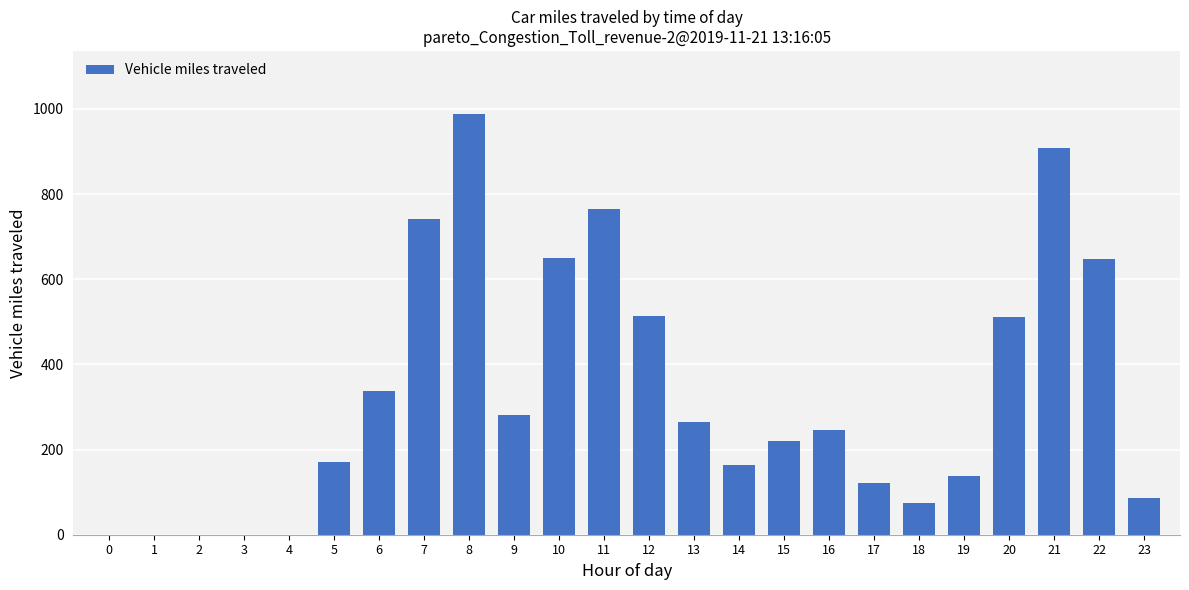

What is the change in value from 7 to 22?

-95